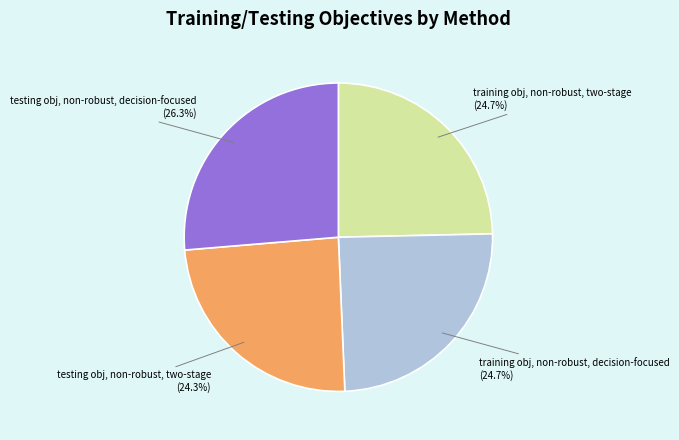

What percentage do training obj, non-robust, two-stage and testing obj, non-robust, decision-focused together represent?

51.0%